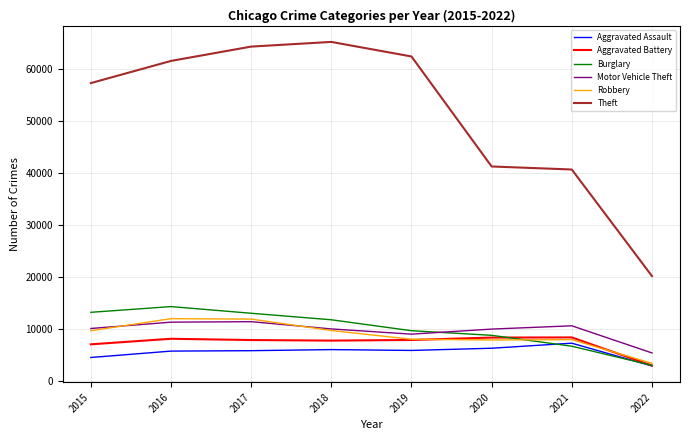

Is the value of Aggravated Battery at 2019 greater than the value of Aggravated Assault at 2019?

Yes